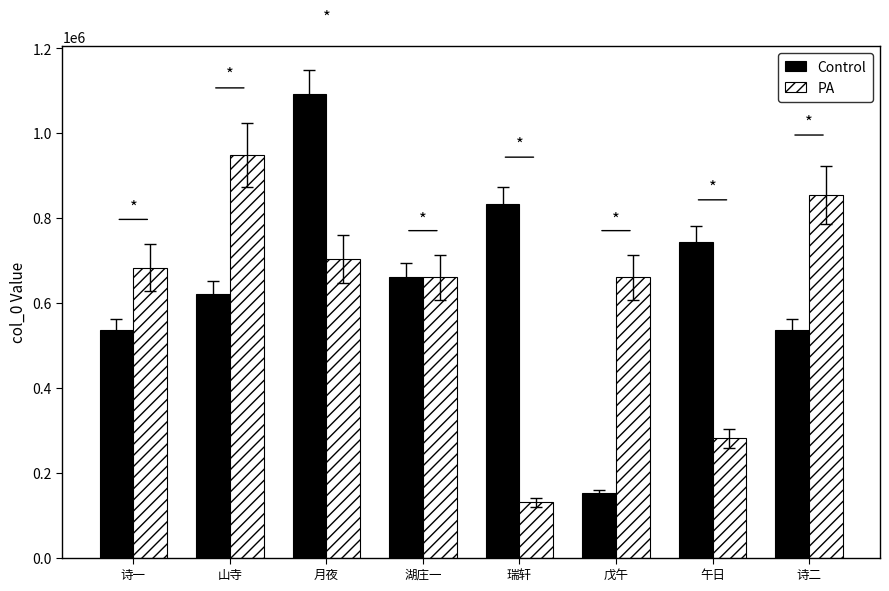

Which series has the largest range (max minus min)?

Control